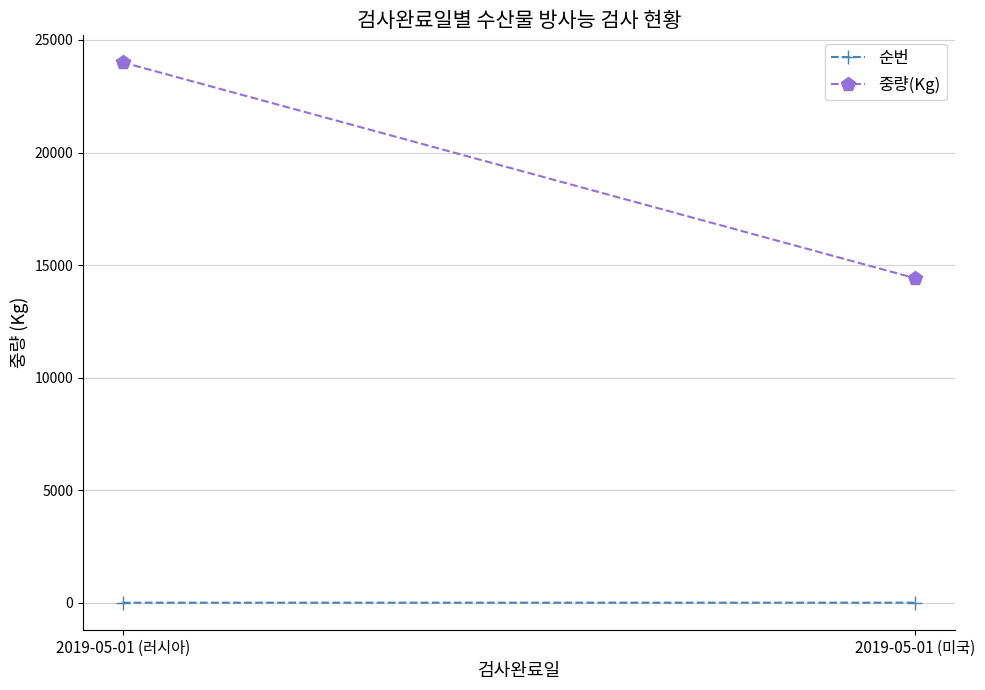

What is the value of the 중량(Kg) point at the 1st from the left?

24007